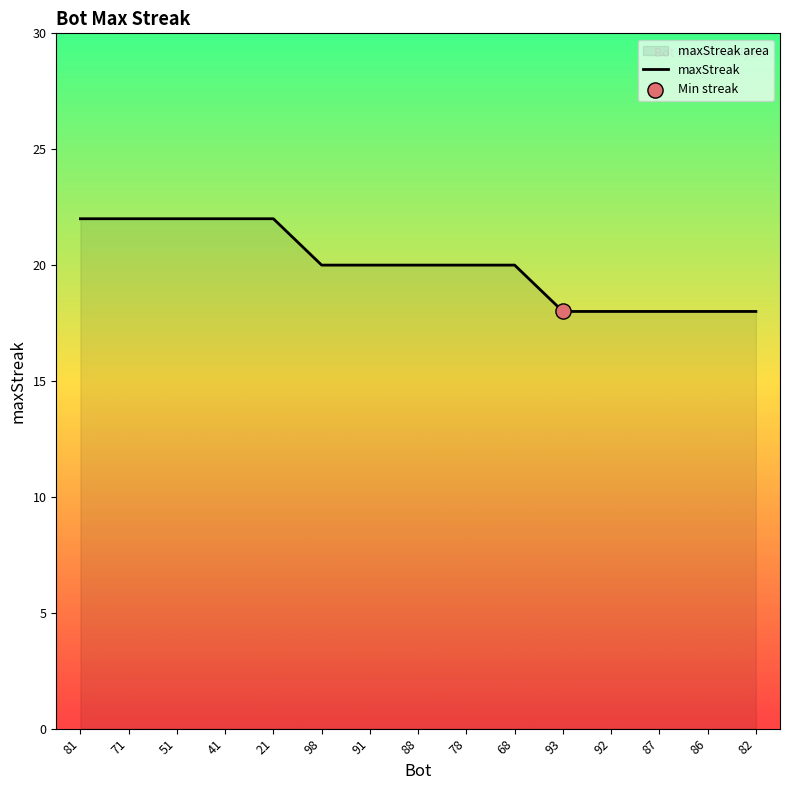

What is the ratio of the value at 91 to the value at 68?

1.0